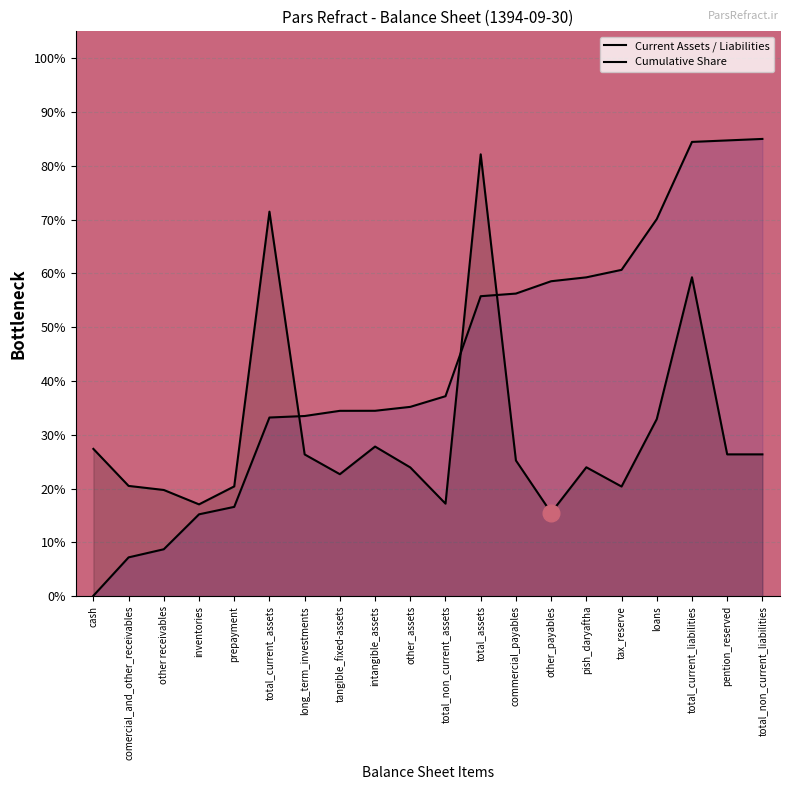

Where does the Cumulative Share series first go above 37?

total_non_current_assets